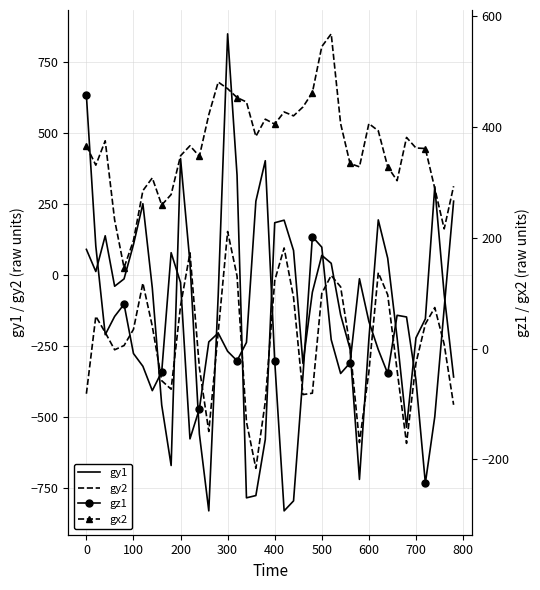

What is the lowest value of the gy2 series?

-681